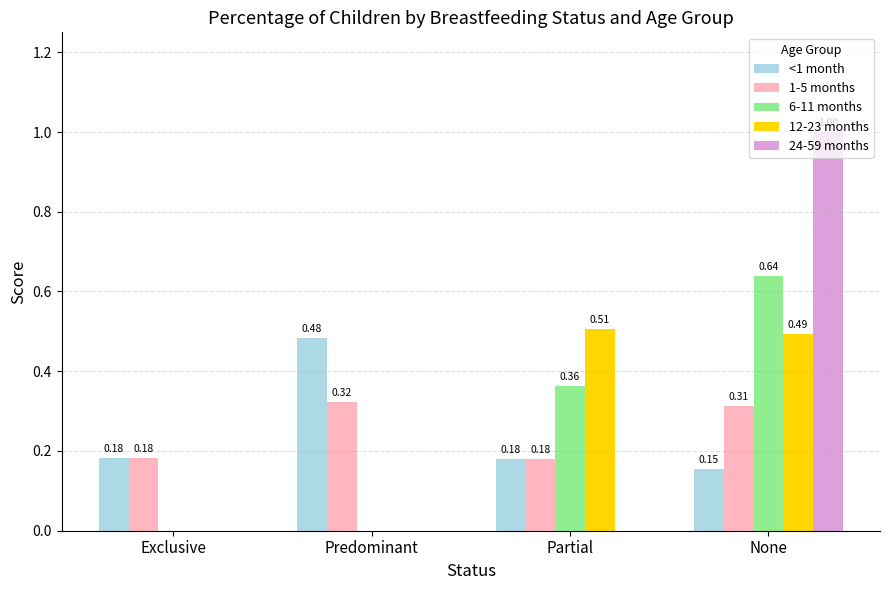

The 12-23 months series shows 0.0 at Predominant. True or false?

True